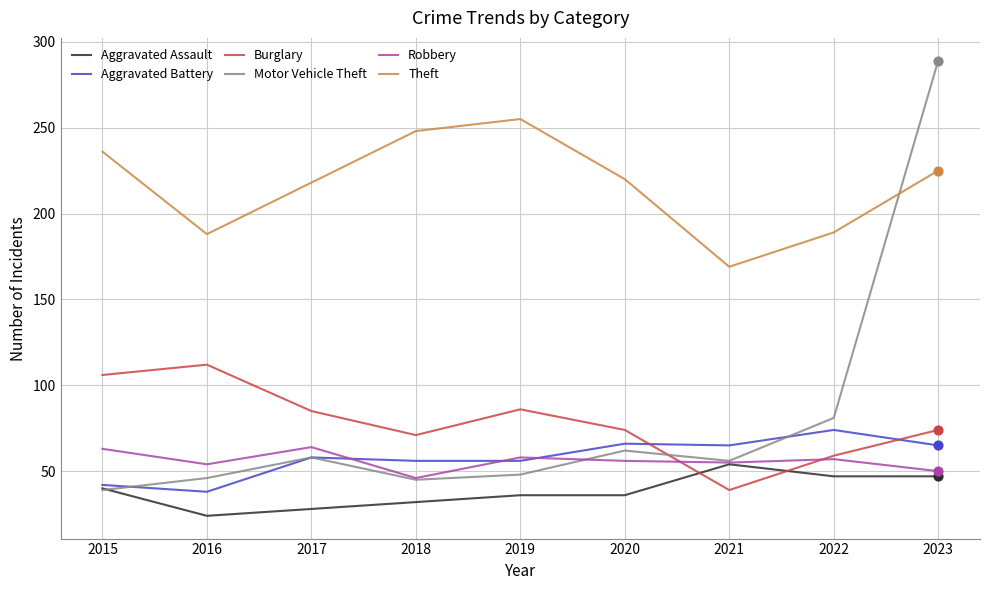

Which series has the largest total across all categories?

Theft